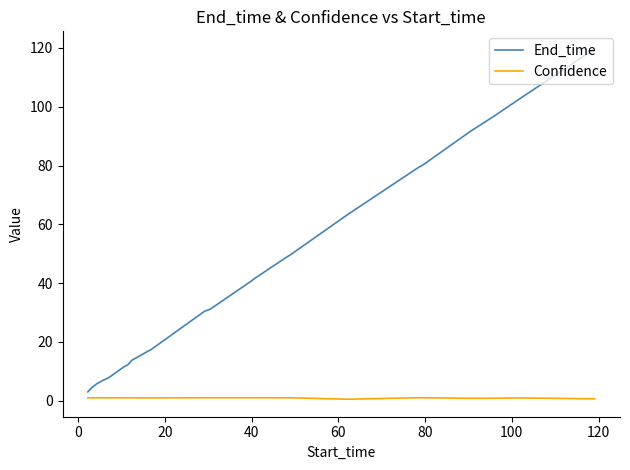

Rank the series by their maximum value, from lowest to highest.

Confidence, End_time